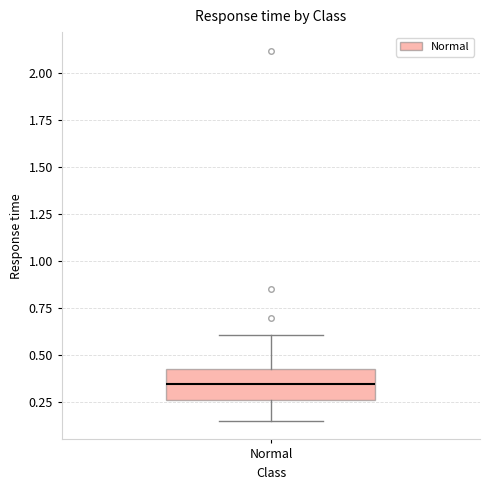

Read this box plot against the y-axis: the position of the median line, the range covered by the box, and the ends of both whiskers. The values are not printed on the chart, so give them approximately, as read against the axis.

median 0.35, box 0.25 to 0.45, whiskers 0.15 to 0.60